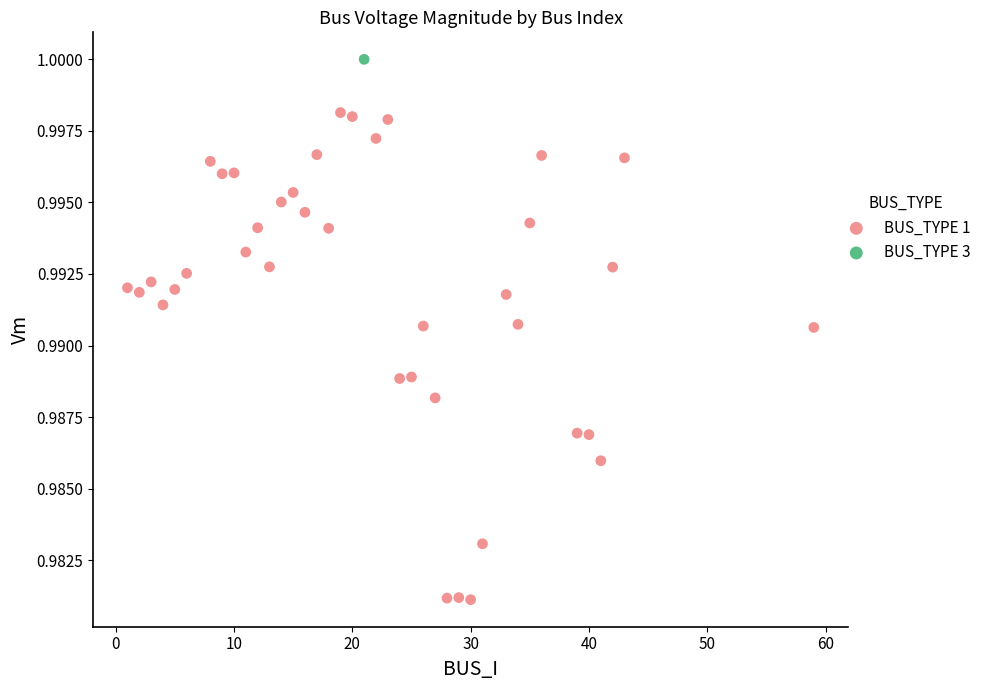

What are all the series names shown in the legend?

BUS_TYPE 1, BUS_TYPE 3